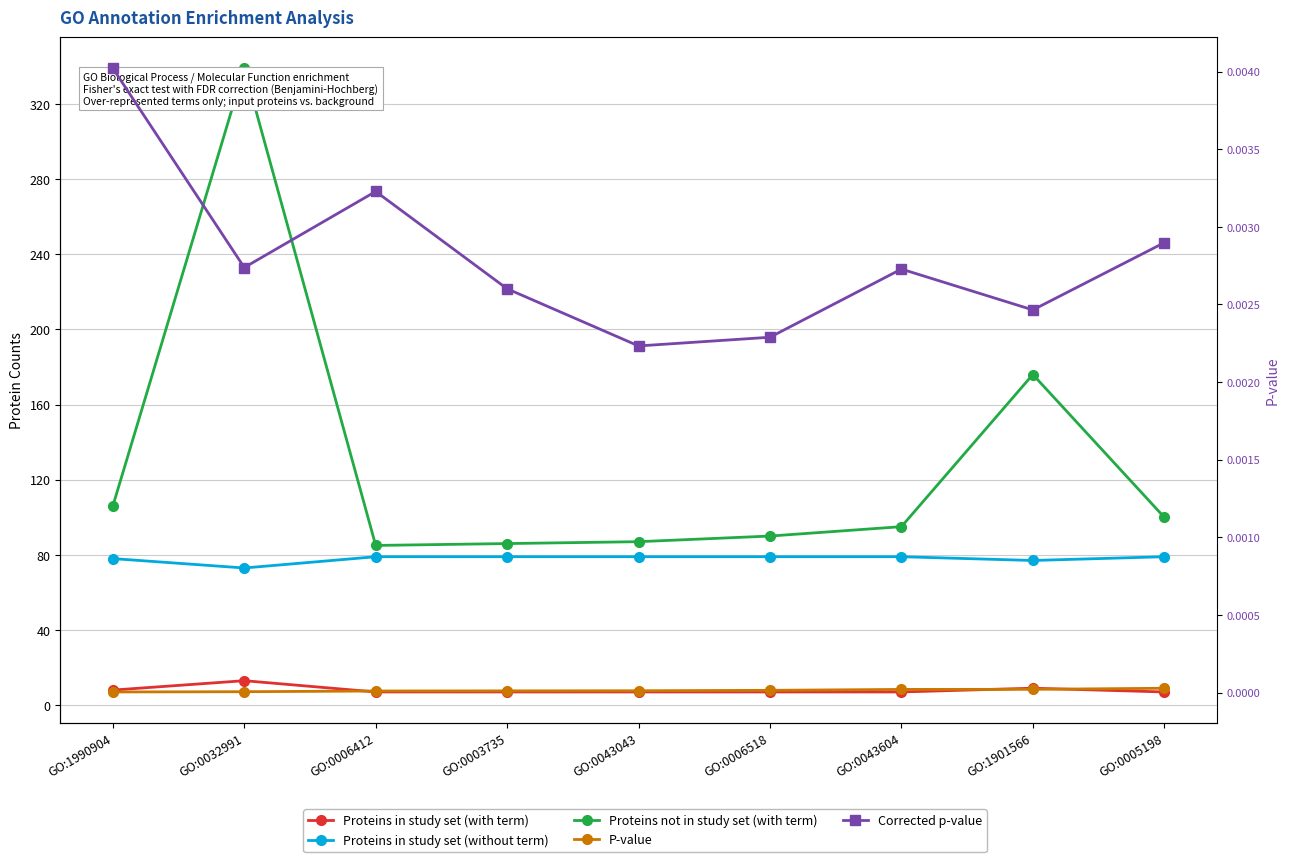

The value of Proteins in study set (with term) at GO:0043604 is 4.0. True or false?

False